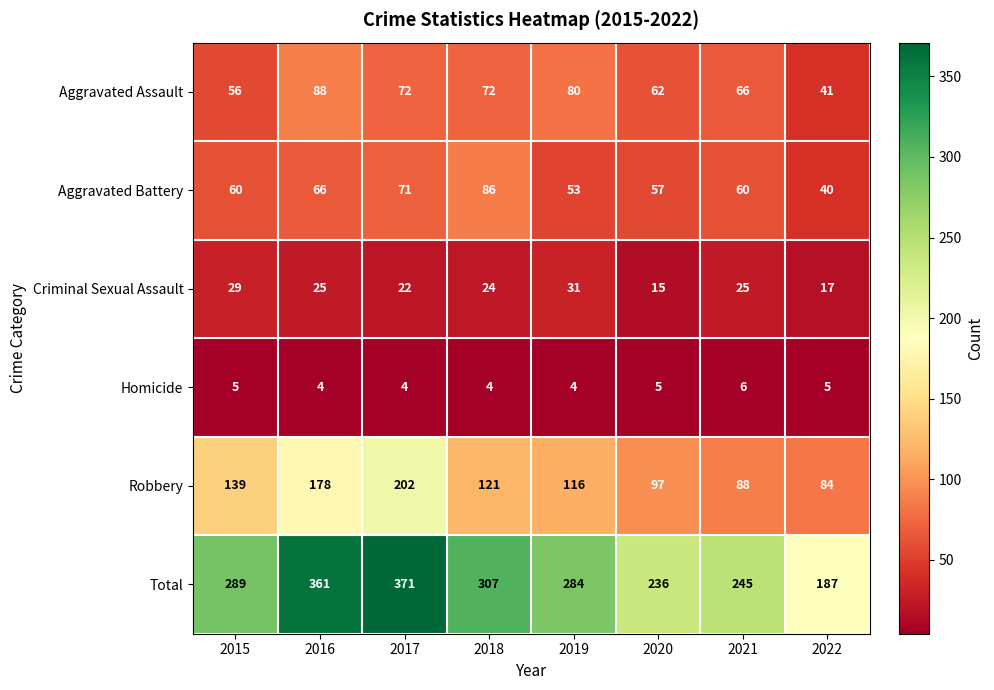

What is the approximate value of Criminal Sexual Assault at 2019, to the nearest 5?

30